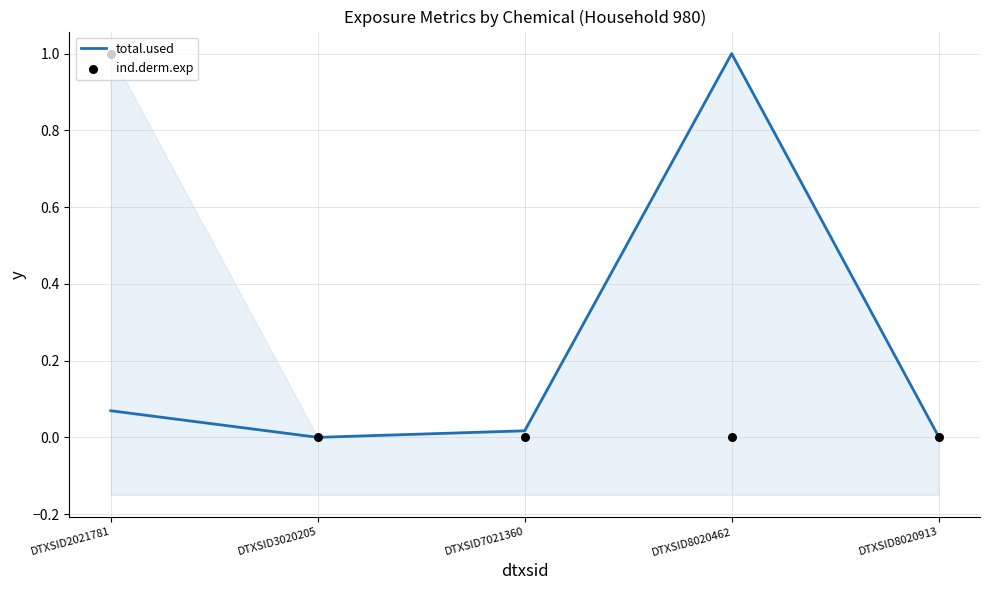

Which series has the largest total across all categories?

total.used